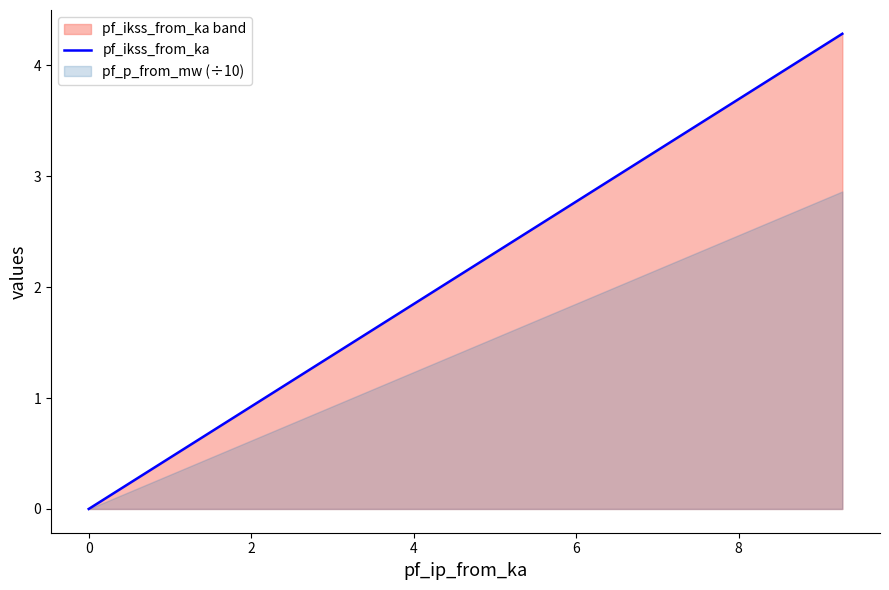

What is the sum of all values?

4.3